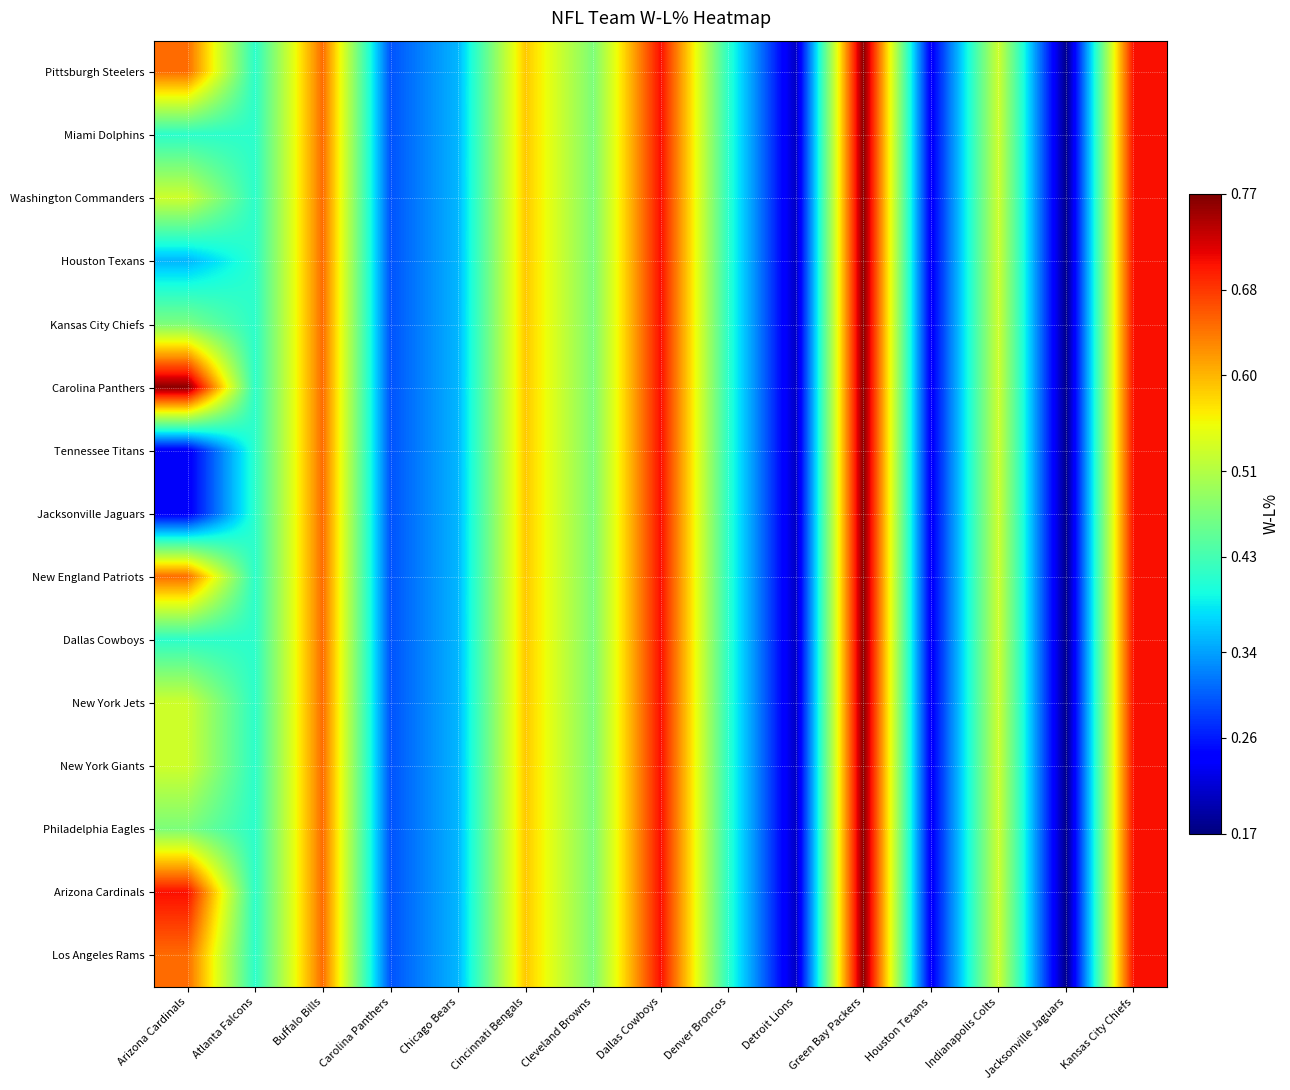

Which series has the widest spread of values?

Pittsburgh Steelers